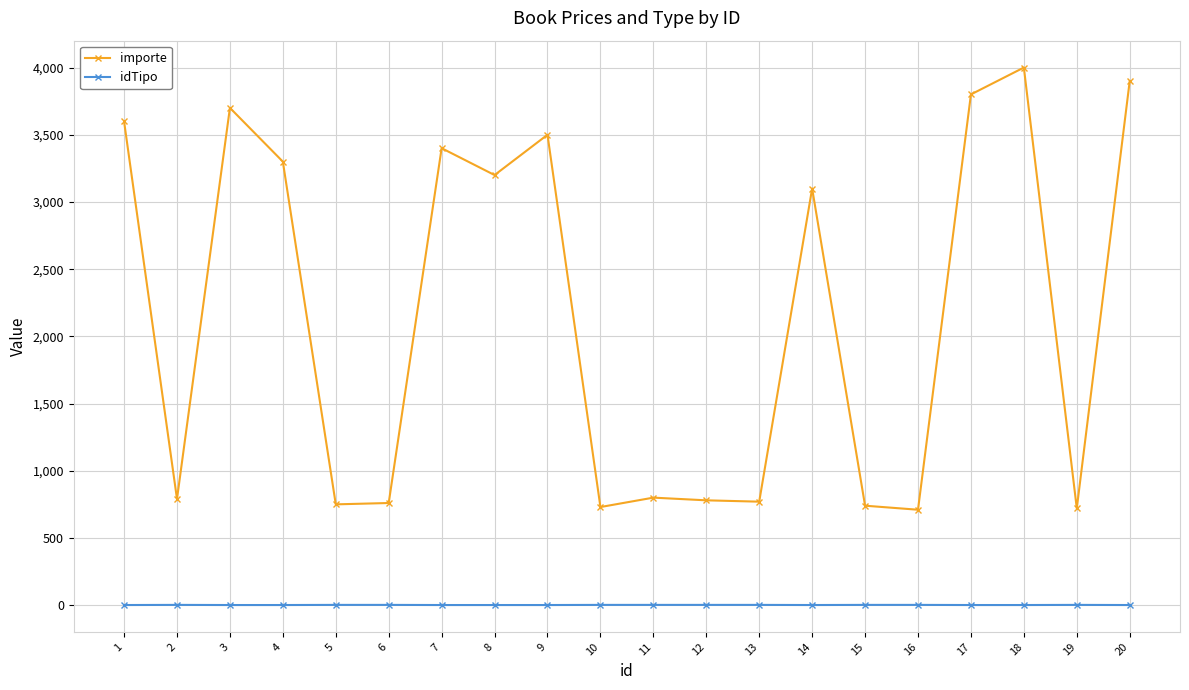

Count the number of data series in this chart.

2